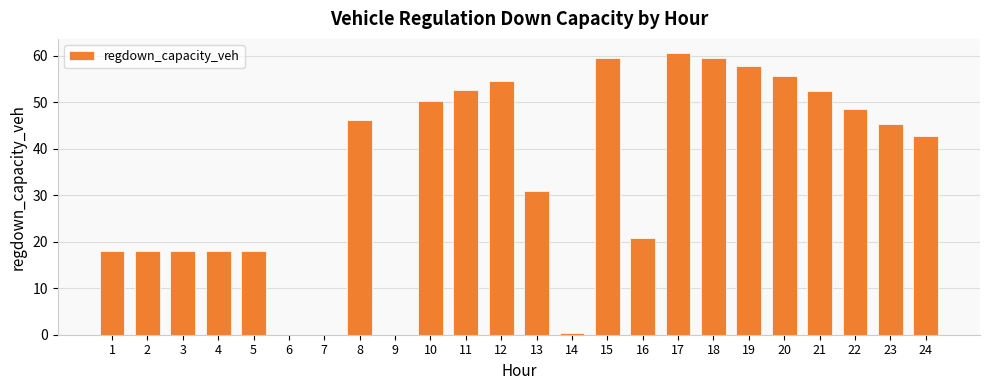

What is the approximate value at 20?

55.6